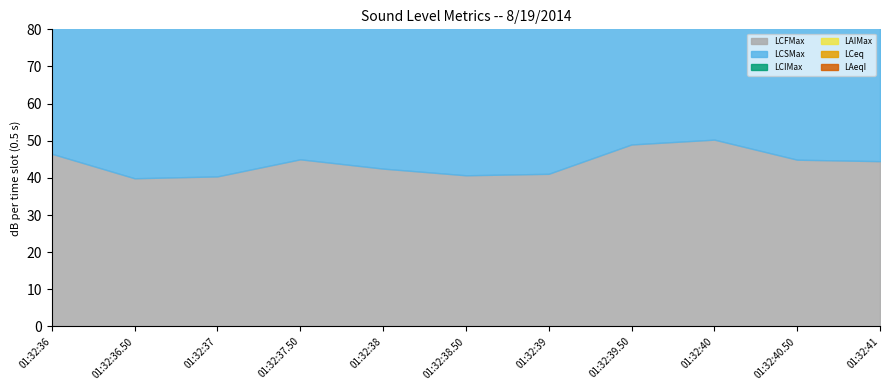

At which category does LAIMax reach its first local valley?

01:32:38.50